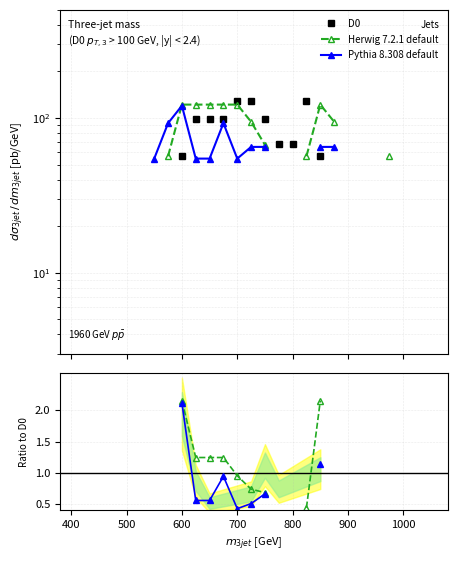

How many distinct data groups are displayed?

3